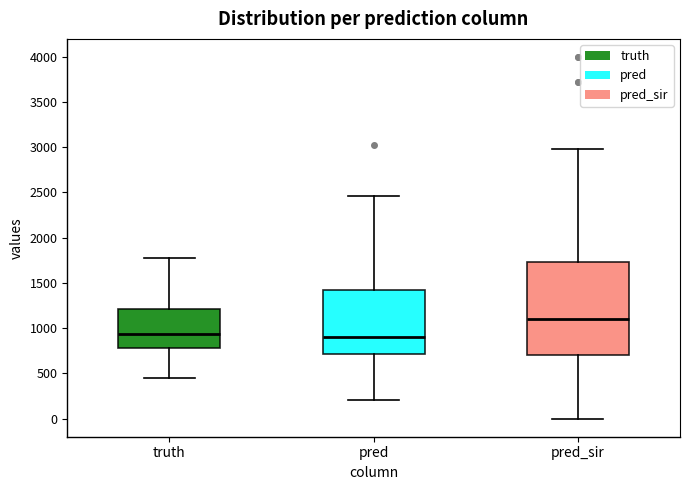

Reading left to right, read every box against the y-axis: the position of its median line, the range the box covers, and the ends of its whiskers. The values are not printed on the chart, so give them approximately, as read against the axis.

truth: median 950, box 800 to 1200, whiskers 450 to 1800
pred: median 900, box 700 to 1400, whiskers 200 to 2450
pred_sir: median 1100, box 700 to 1750, whiskers 0 to 3000